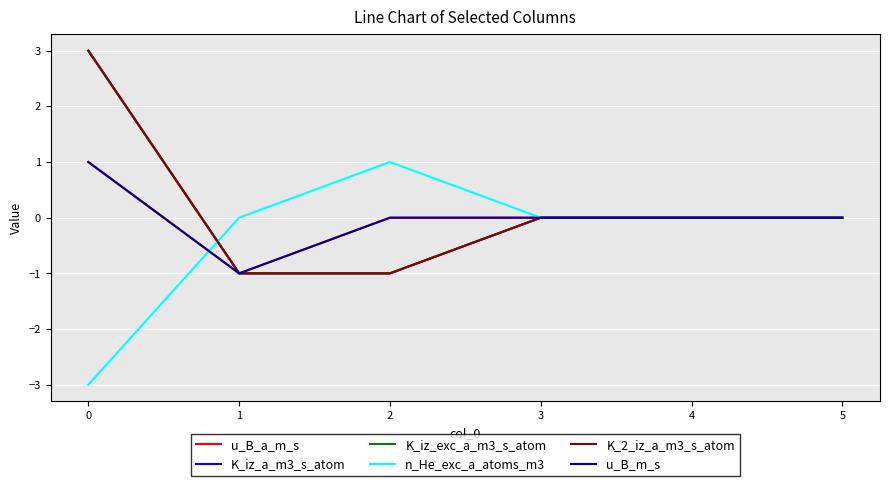

Is this an area chart (filled region under the line)?

No